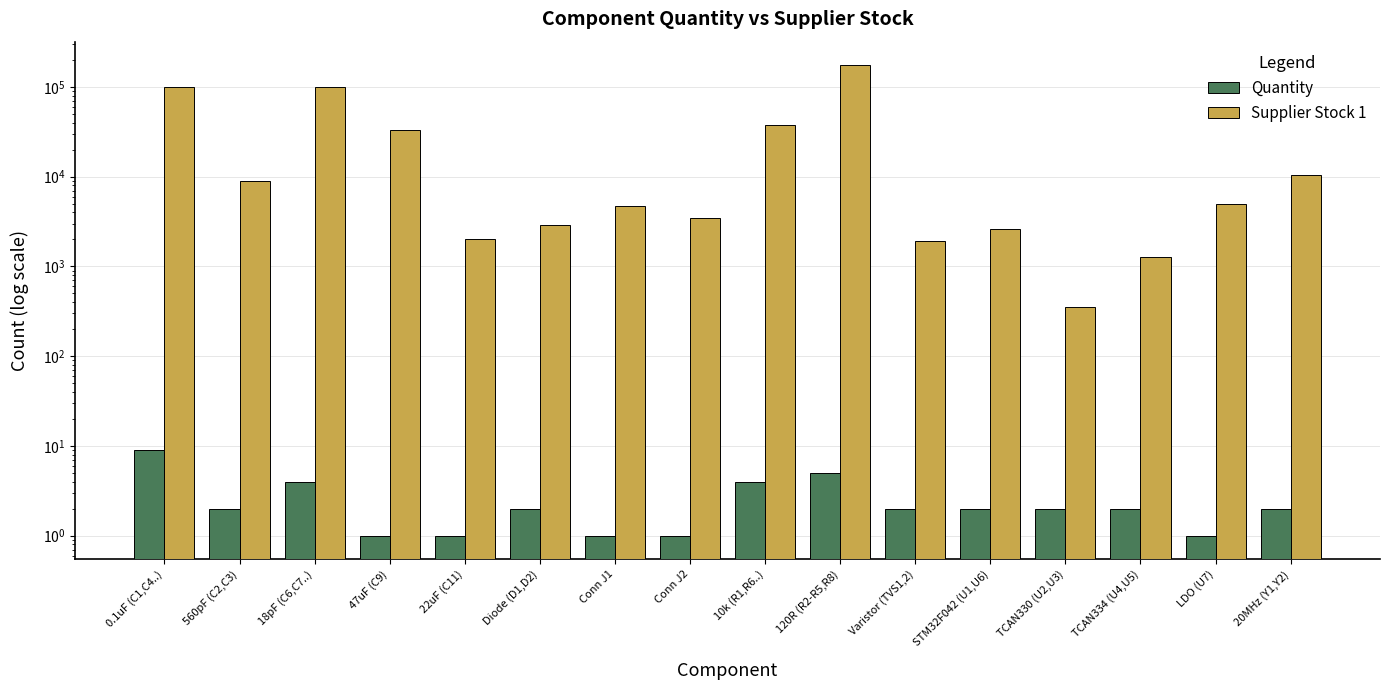

Rank the series by their maximum value, from lowest to highest.

Quantity, Supplier Stock 1